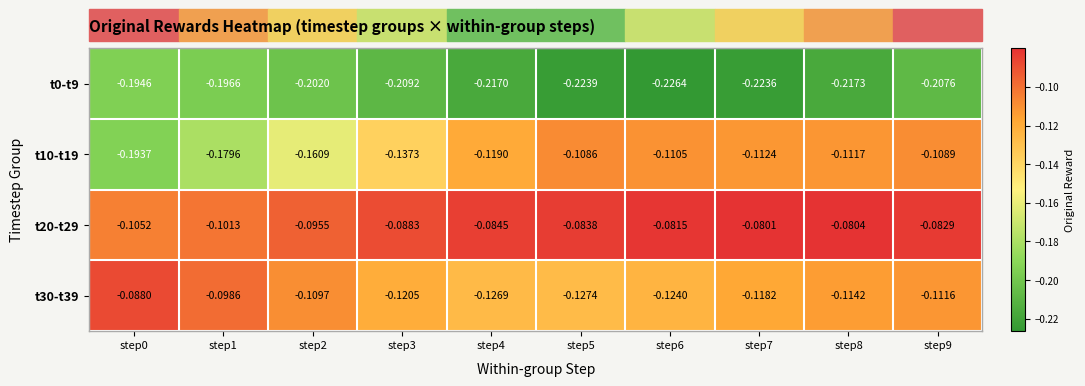

Which series has the largest range (max minus min)?

t10-t19